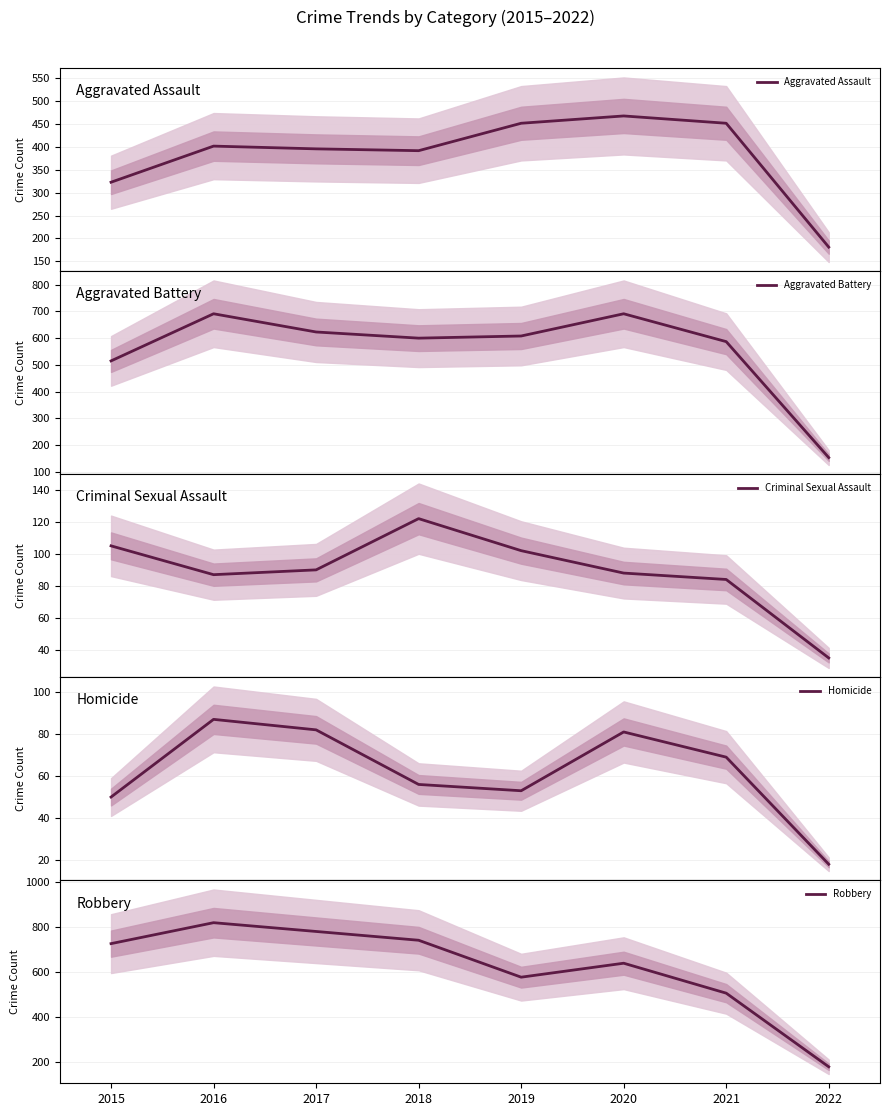

What is the total value across all series at 2020?

1967